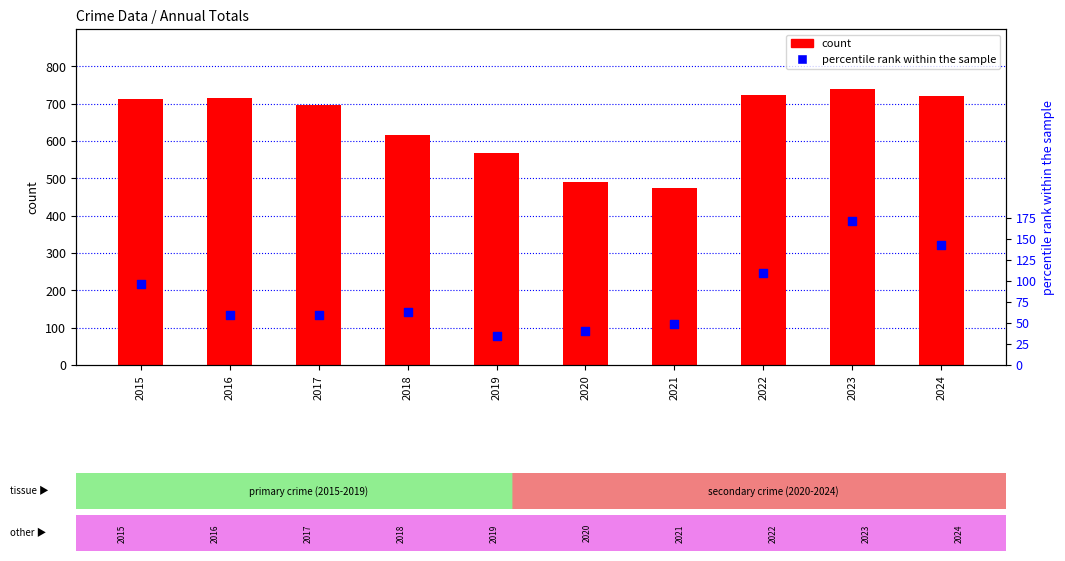

Which series has the largest total across all categories?

count